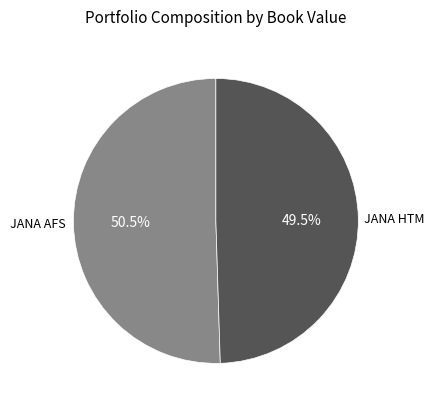

Does any single category account for the majority?

Yes